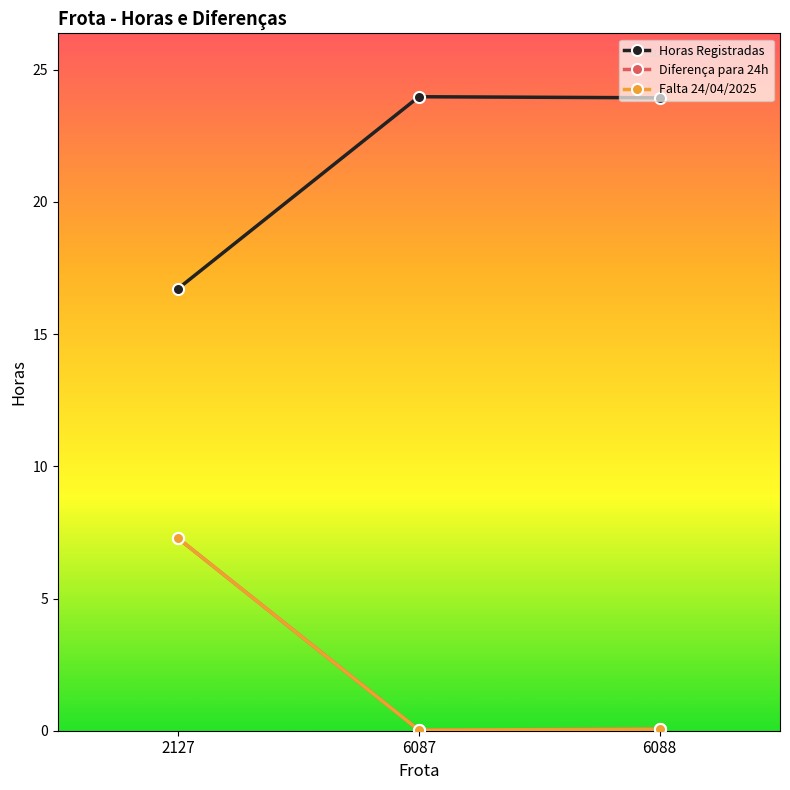

The value of Falta 24/04/2025 at 2127 is 7.3. True or false?

True